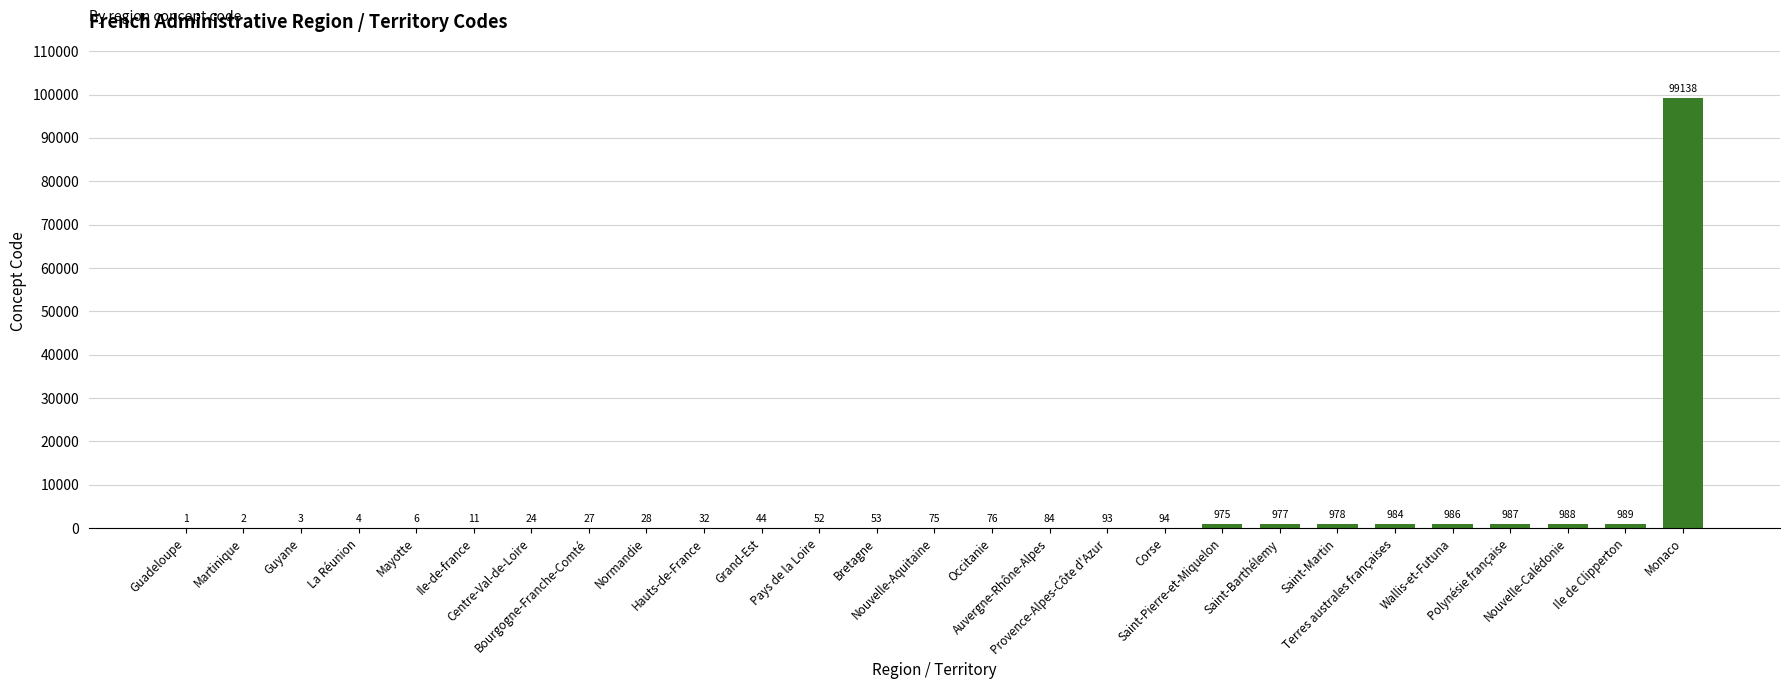

How many data points does each series have?

27